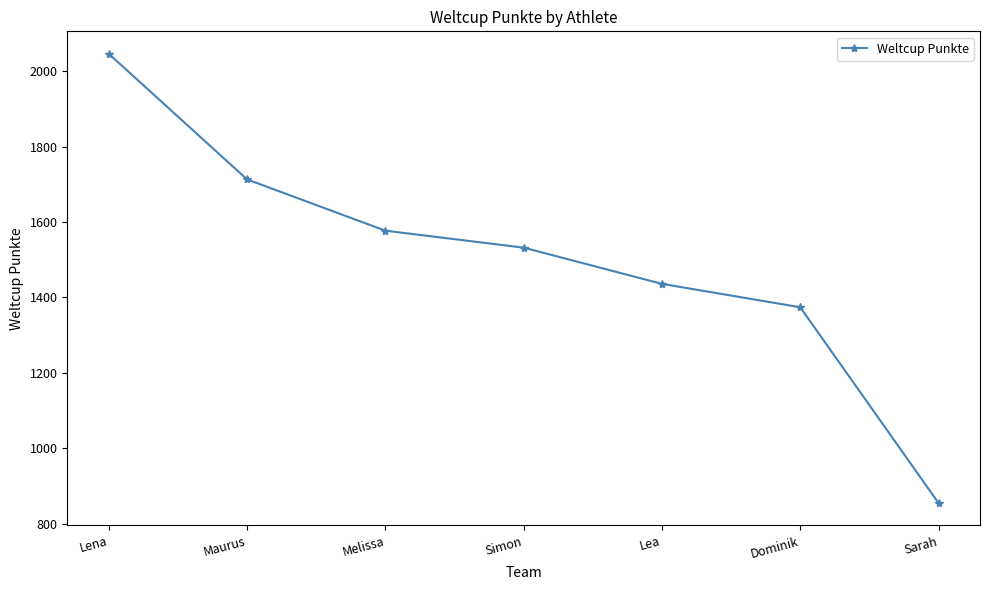

Reading right to left, list all the values displayed in this chart.

855	1374	1436	1532	1577	1713	2046